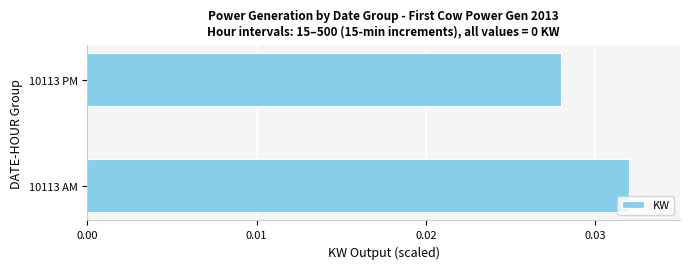

At which label is the value closest to 0?

10113 PM